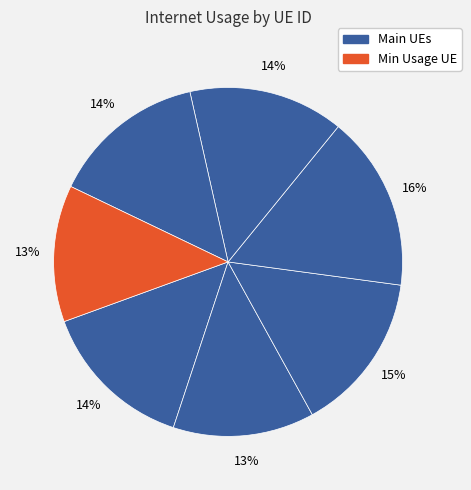

How many slices are in this pie chart?

7